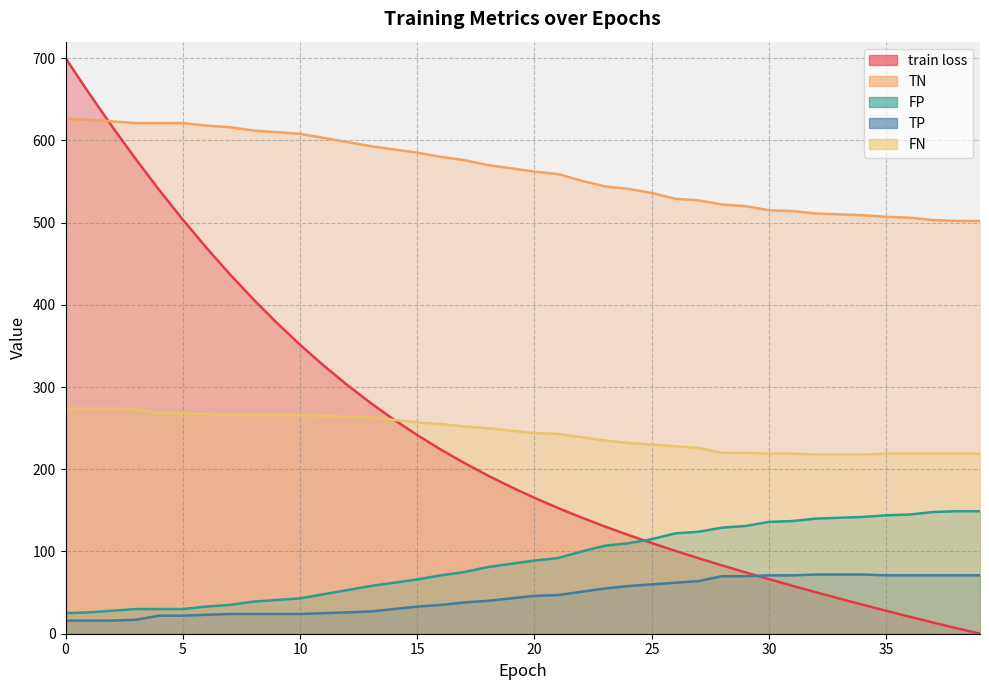

What is the label of the 33rd point from the left?

32